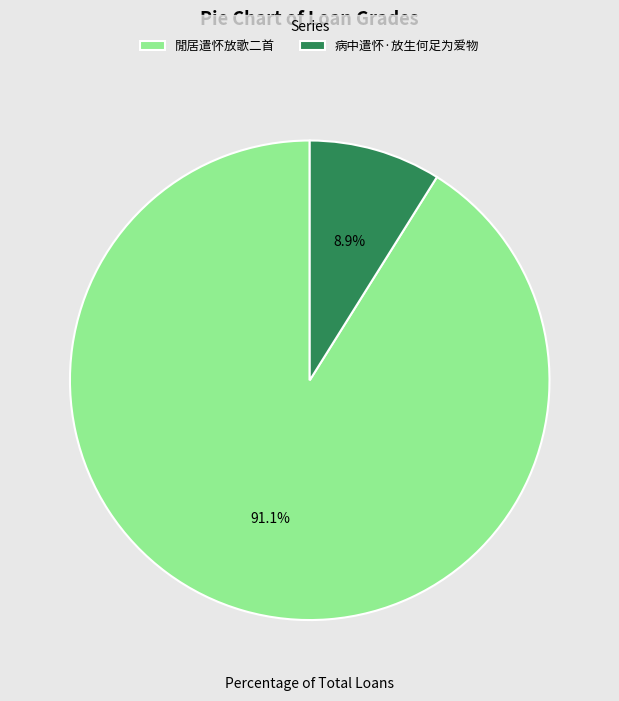

The 閒居遣怀放歌二首 slice represents 91% of the pie. True or false?

True